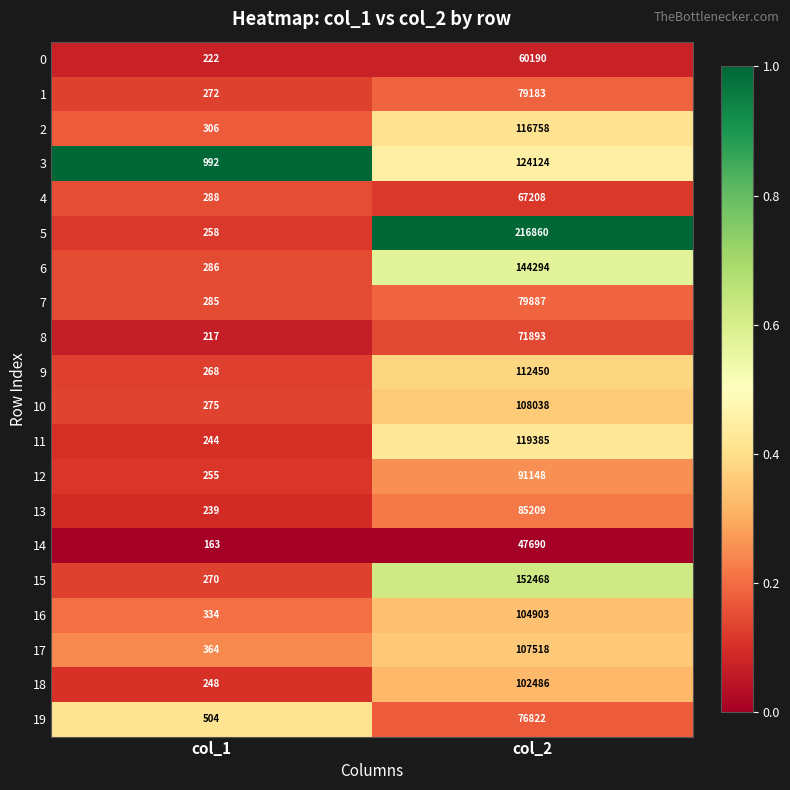

At which label is 11 closest to 59814?

col_1